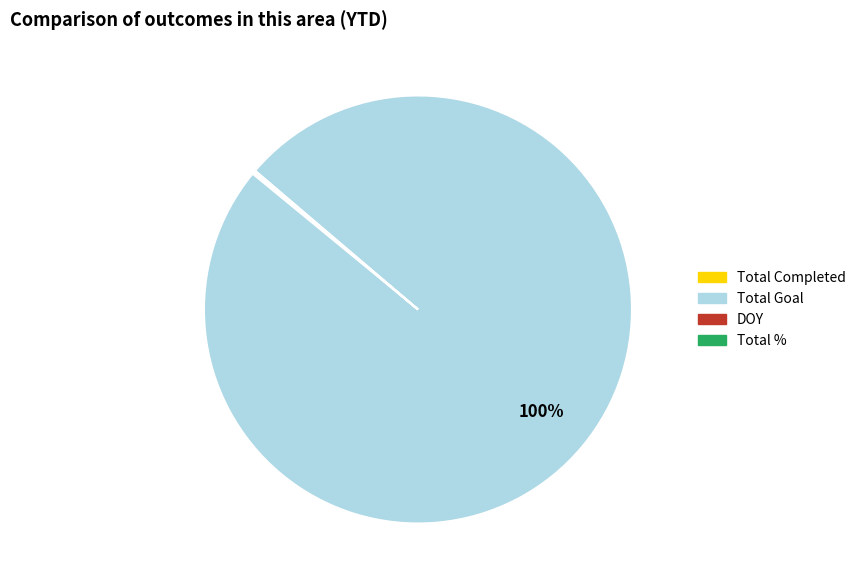

To the nearest percent, what is the difference between the largest and smallest slice percentages?

100%